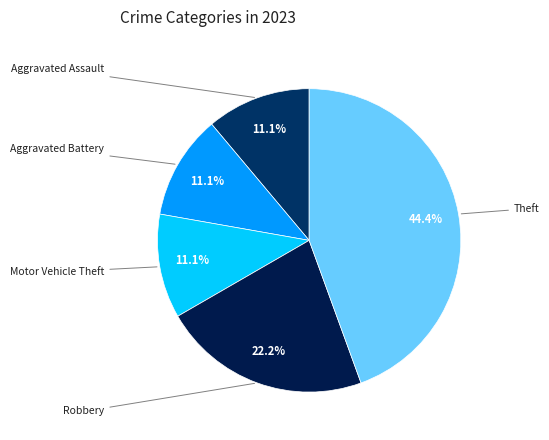

Count the number of slices in the pie.

5